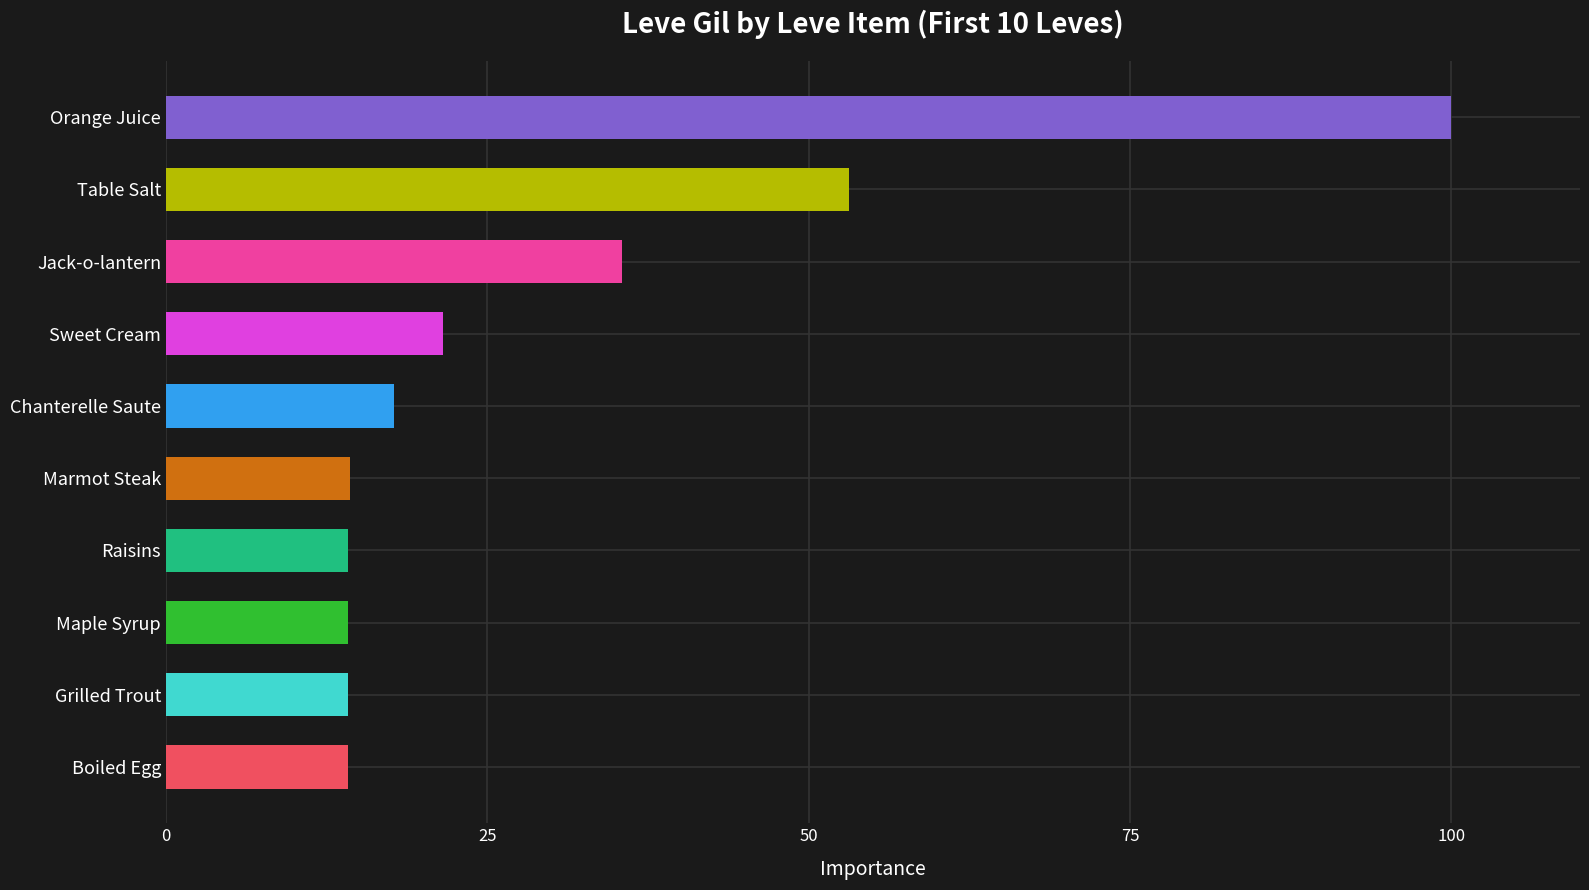

What is the minimum value shown in the chart?

14.2